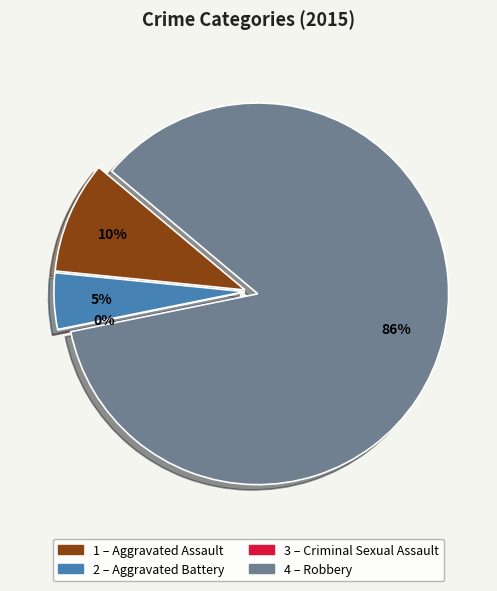

Does any single category account for the majority?

Yes